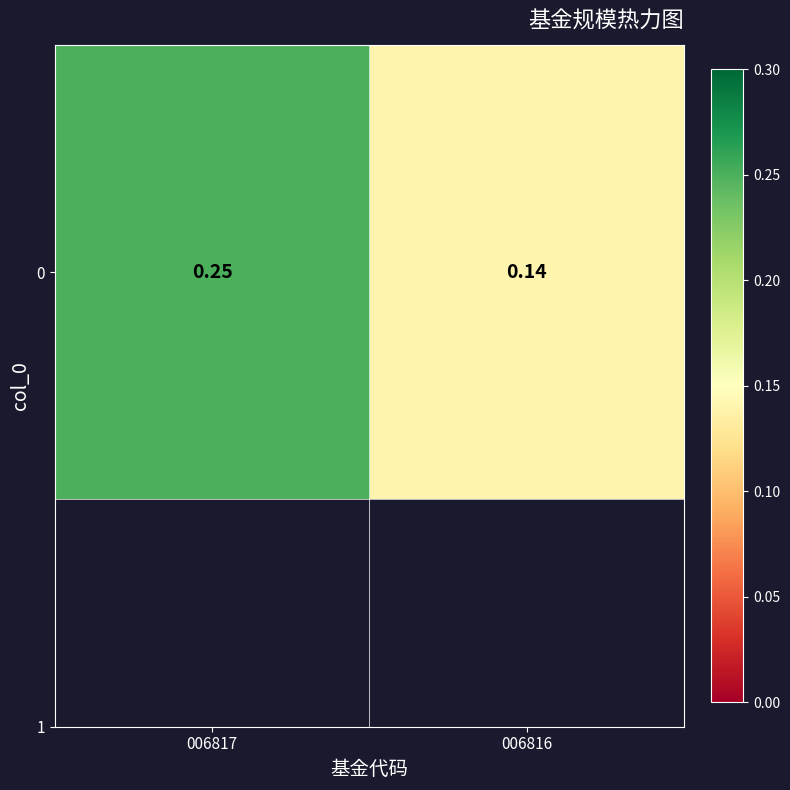

At which label is the value closest to 0?

006816